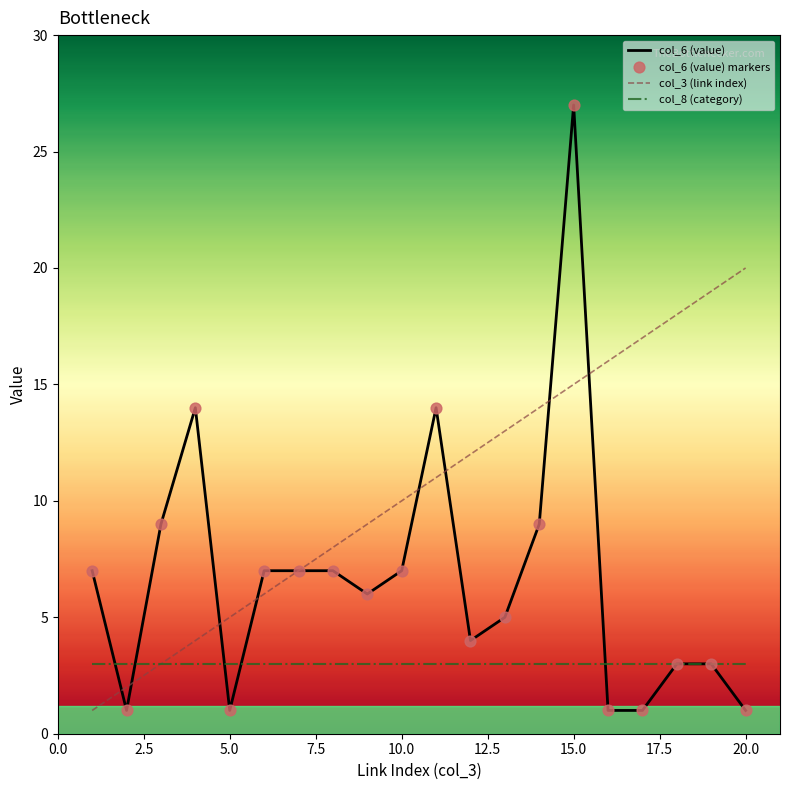

Which series has the largest total across all categories?

col_3 (link index)